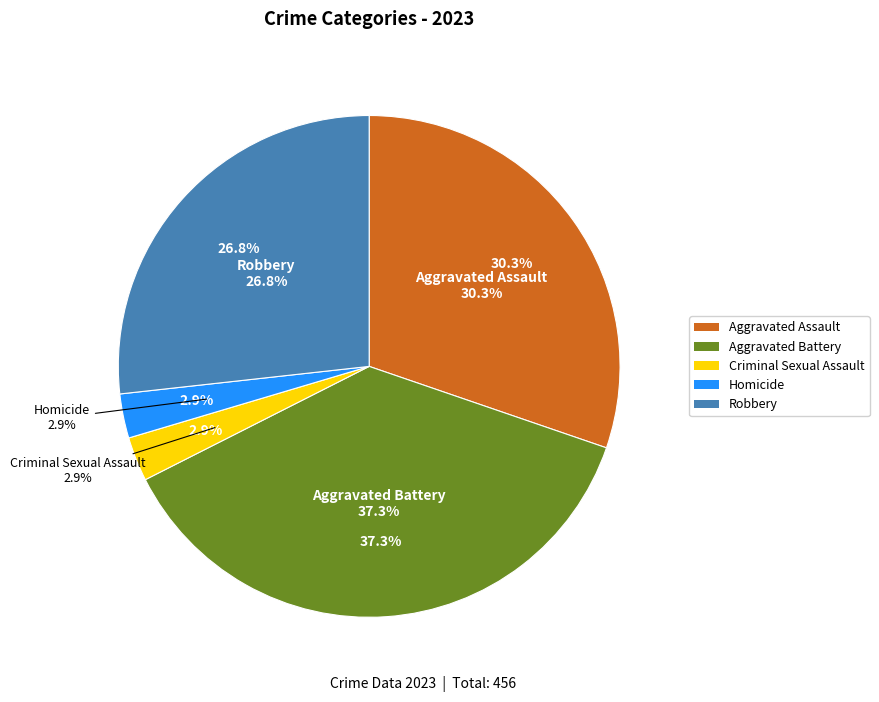

Which category has the biggest portion of the pie?

Aggravated Battery